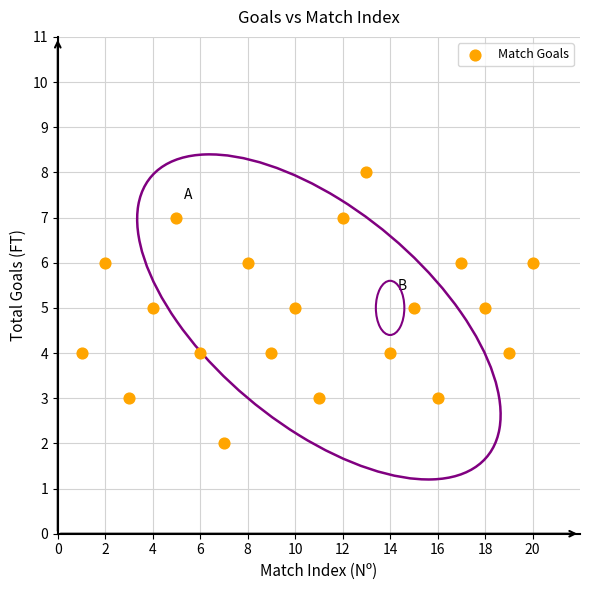

What is the range of Y values (max minus min)?

6